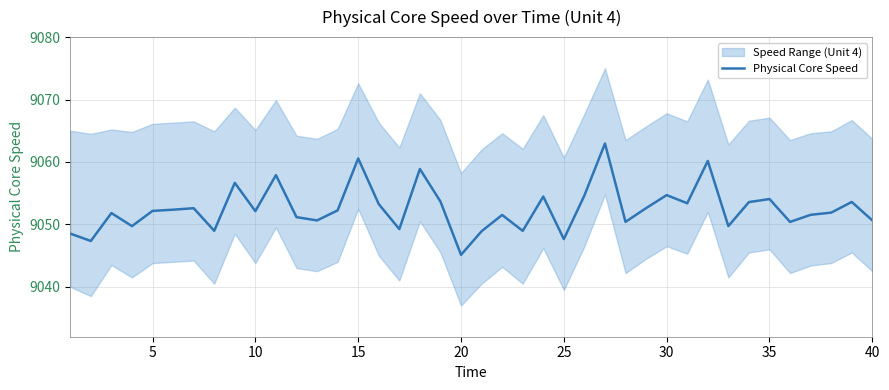

At which label does Physical Core Speed reach its minimum?

20